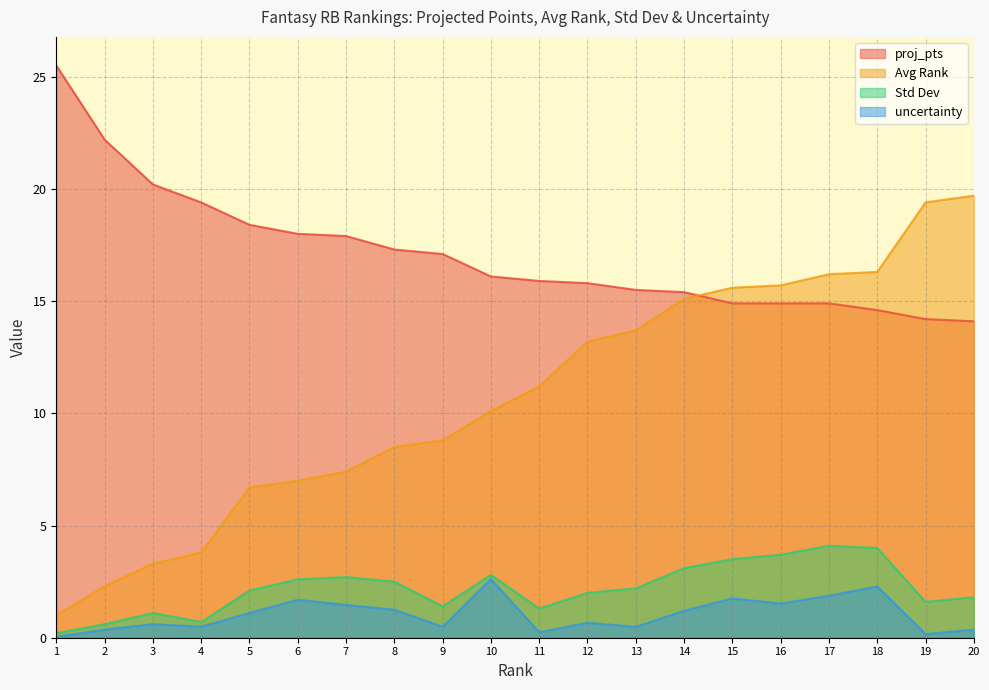

What are all the series names shown in the legend?

proj_pts, Avg Rank, Std Dev, uncertainty